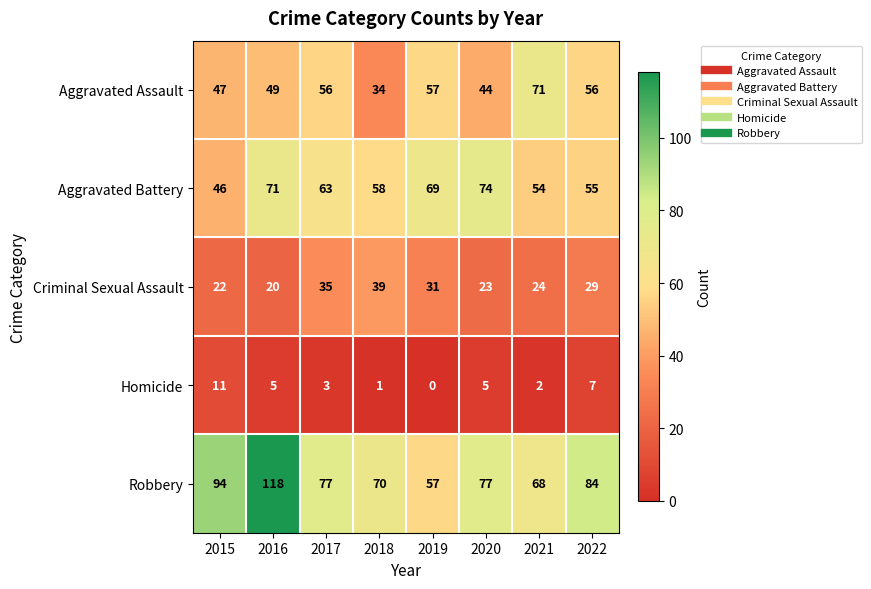

The value of Robbery at 2016 is 201. True or false?

False